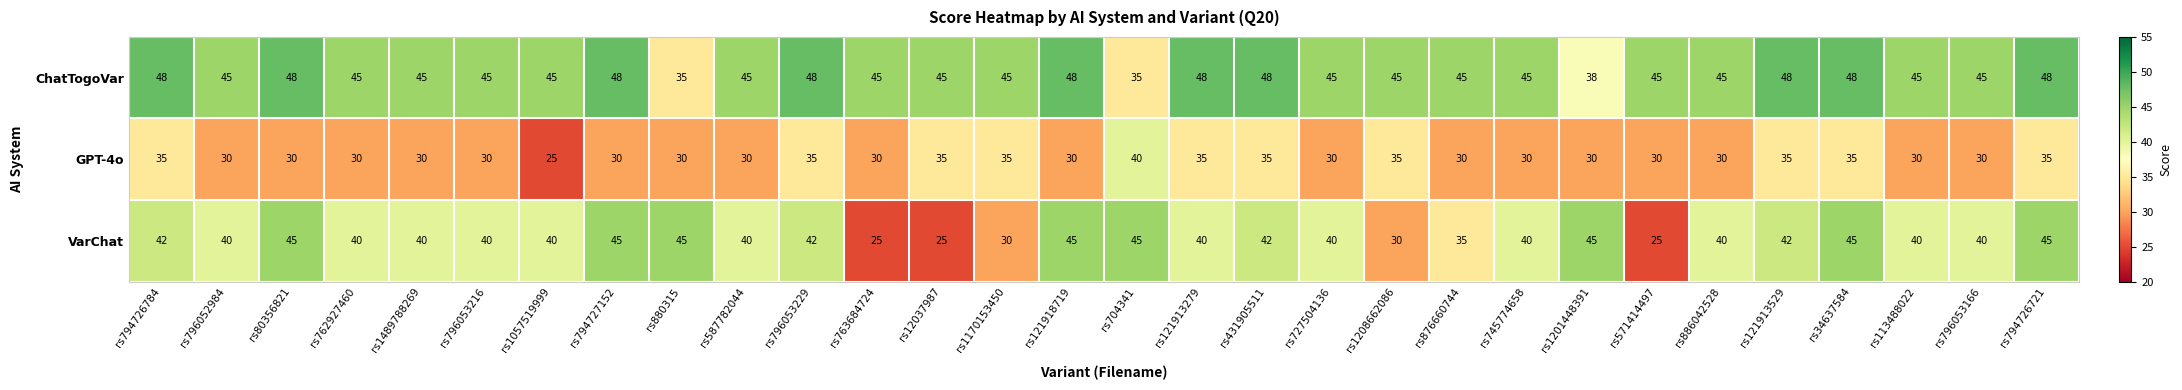

Count the GPT-4o values in the range 30 to 35.

28